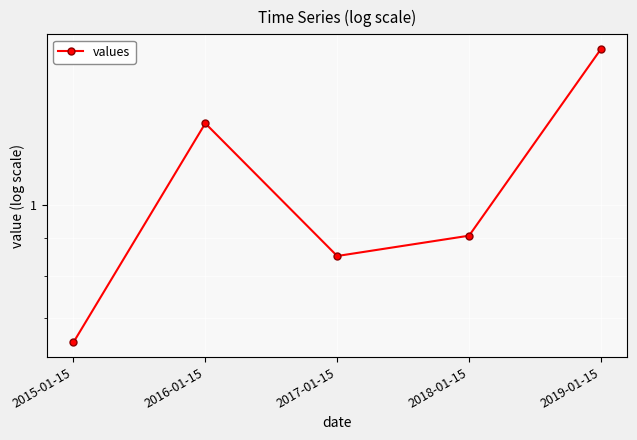

What is the change in value from 2015-01-15 to 2018-01-15?

+0.3